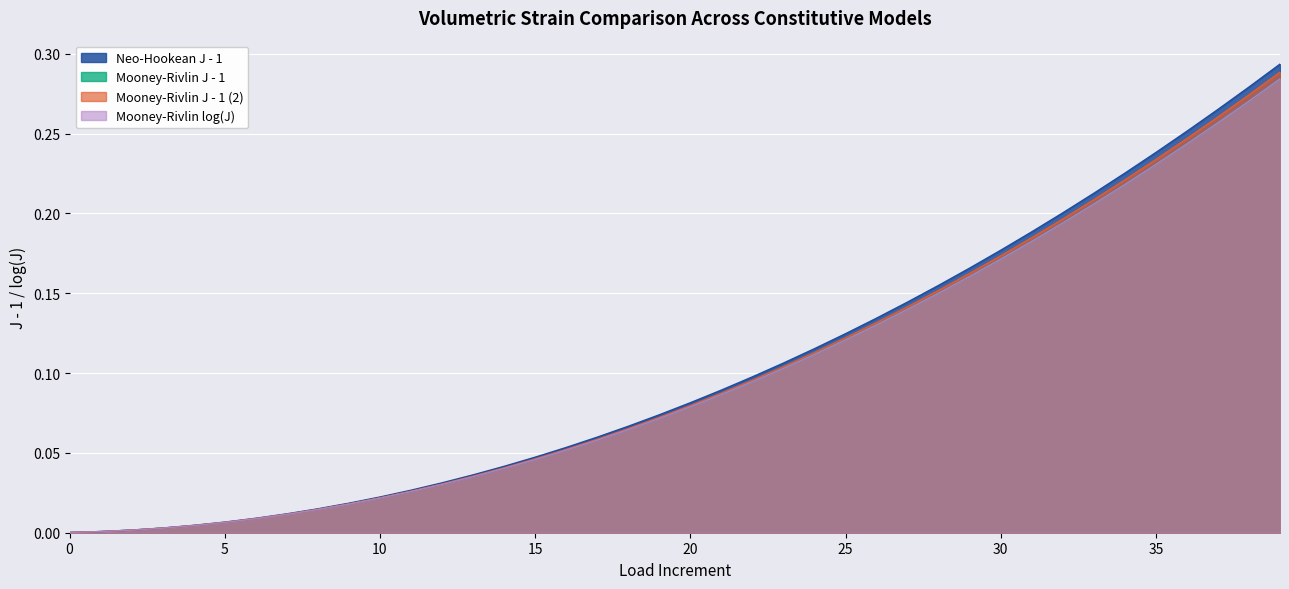

Reading left to right, transcribe all the data shown in this chart.

Neo-Hookean J - 1: 0.0	0.0	0.0	0.0	0.0	0.0	0.0	0.0	0.0	0.0	0.0	0.0	0.0	0.0	0.0	0.0	0.1	0.1	0.1	0.1	0.1	0.1	0.1	0.1	0.1	0.1	0.1	0.1	0.2	0.2	0.2	0.2	0.2	0.2	0.2	0.2	0.3	0.3	0.3	0.3
Mooney-Rivlin J - 1: 0.0	0.0	0.0	0.0	0.0	0.0	0.0	0.0	0.0	0.0	0.0	0.0	0.0	0.0	0.0	0.0	0.1	0.1	0.1	0.1	0.1	0.1	0.1	0.1	0.1	0.1	0.1	0.1	0.2	0.2	0.2	0.2	0.2	0.2	0.2	0.2	0.2	0.3	0.3	0.3
Mooney-Rivlin J - 1 (2): 0.0	0.0	0.0	0.0	0.0	0.0	0.0	0.0	0.0	0.0	0.0	0.0	0.0	0.0	0.0	0.0	0.1	0.1	0.1	0.1	0.1	0.1	0.1	0.1	0.1	0.1	0.1	0.1	0.2	0.2	0.2	0.2	0.2	0.2	0.2	0.2	0.2	0.3	0.3	0.3
Mooney-Rivlin log(J): 0.0	0.0	0.0	0.0	0.0	0.0	0.0	0.0	0.0	0.0	0.0	0.0	0.0	0.0	0.0	0.0	0.1	0.1	0.1	0.1	0.1	0.1	0.1	0.1	0.1	0.1	0.1	0.1	0.2	0.2	0.2	0.2	0.2	0.2	0.2	0.2	0.2	0.3	0.3	0.3